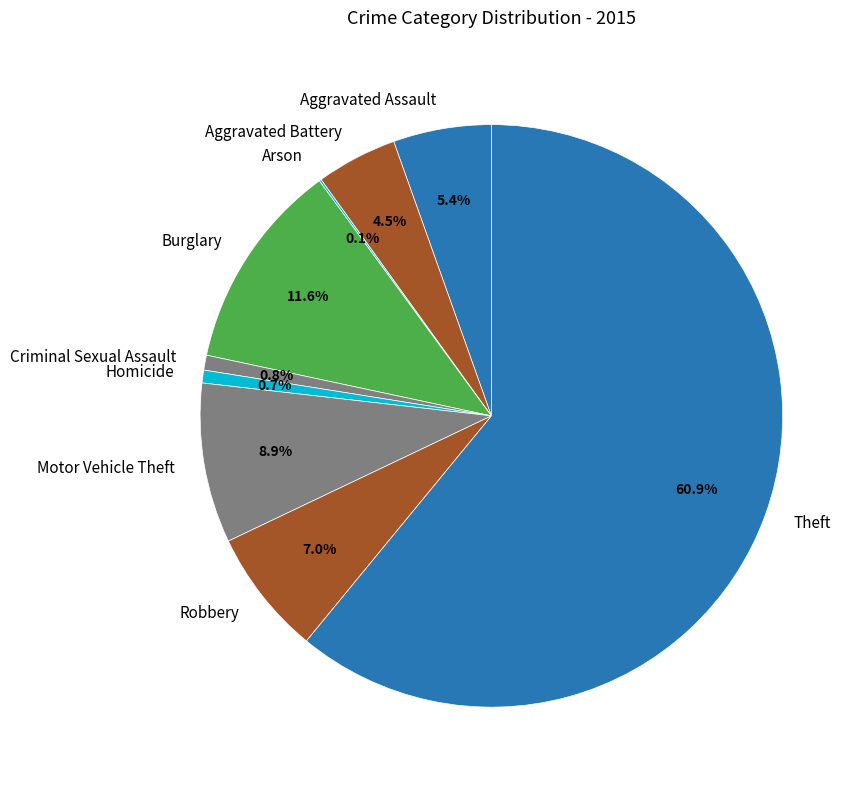

Between Motor Vehicle Theft and Homicide, which is larger?

Motor Vehicle Theft